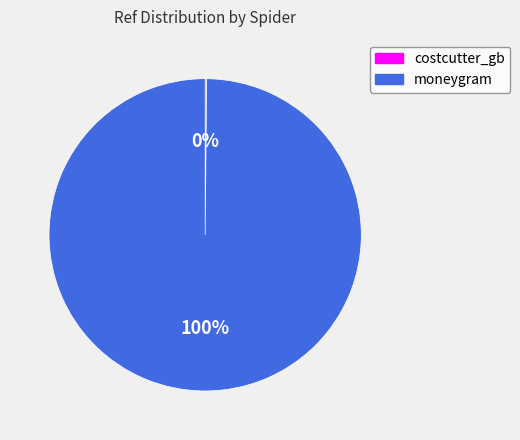

Is there a majority slice in this chart?

Yes